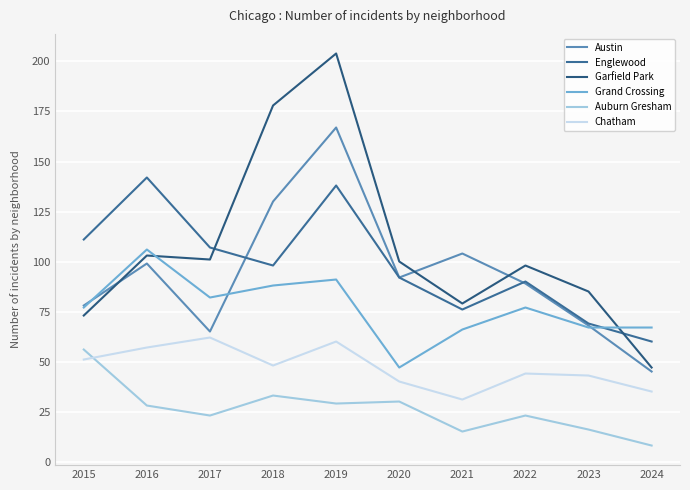

Reading left to right, list all the values displayed in this chart.

Austin: 78	99	65	130	167	92	104	89	68	45
Englewood: 111	142	107	98	138	92	76	90	69	60
Garfield Park: 73	103	101	178	204	100	79	98	85	47
Grand Crossing: 77	106	82	88	91	47	66	77	67	67
Auburn Gresham: 56	28	23	33	29	30	15	23	16	8
Chatham: 51	57	62	48	60	40	31	44	43	35